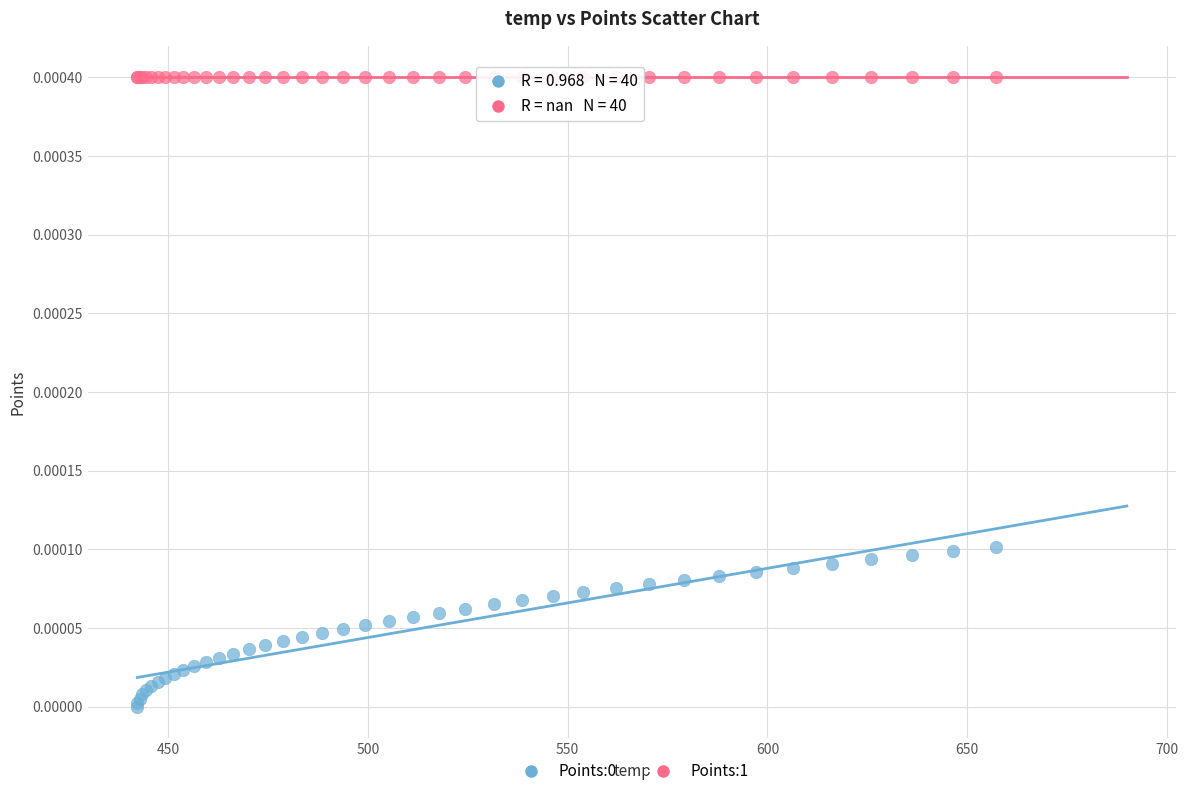

Which series reaches the maximum Y coordinate?

Points:1